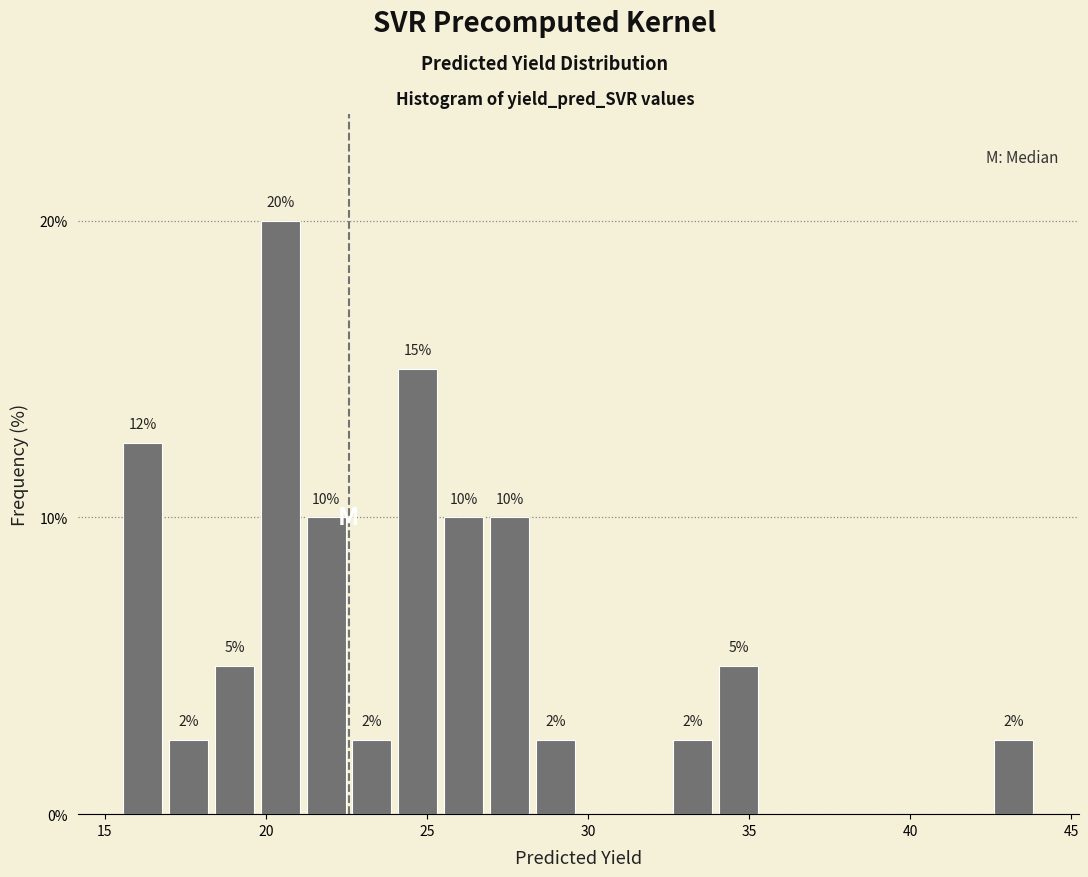

Read against the x-axis, roughly where is the centre of the tallest bar?

20.5